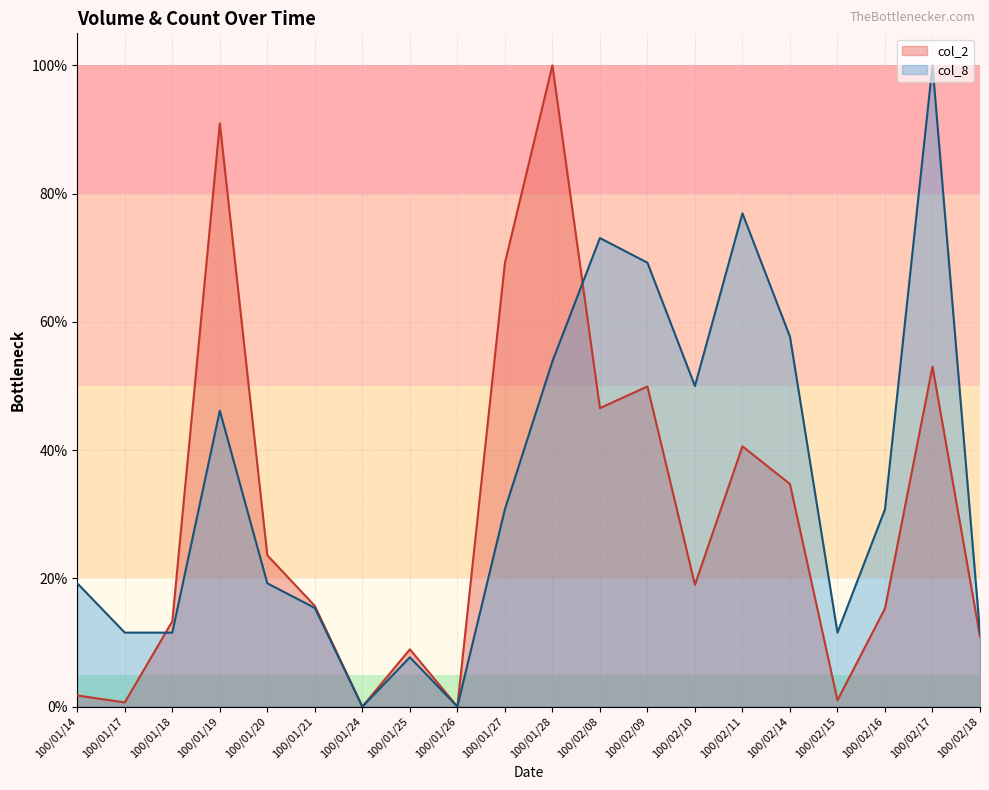

Which label corresponds to the largest value in the chart?

100/01/28